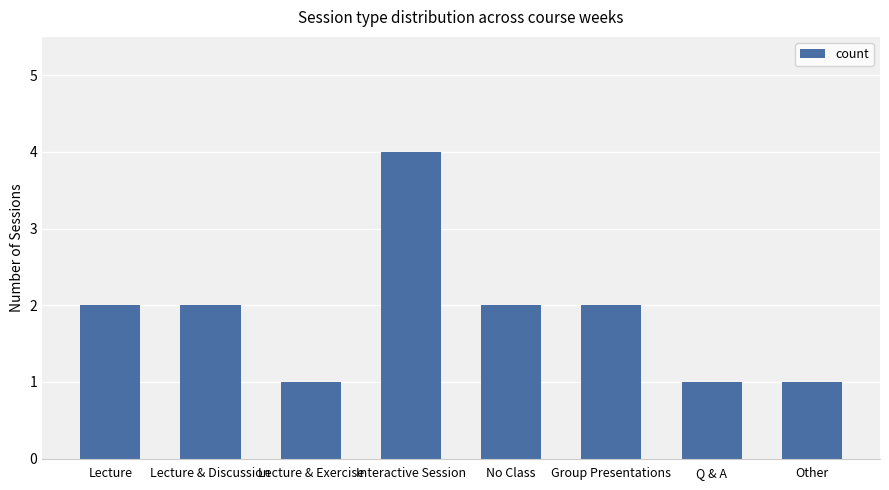

Reading left to right, what are all the values shown in this chart?

2	2	1	4	2	2	1	1